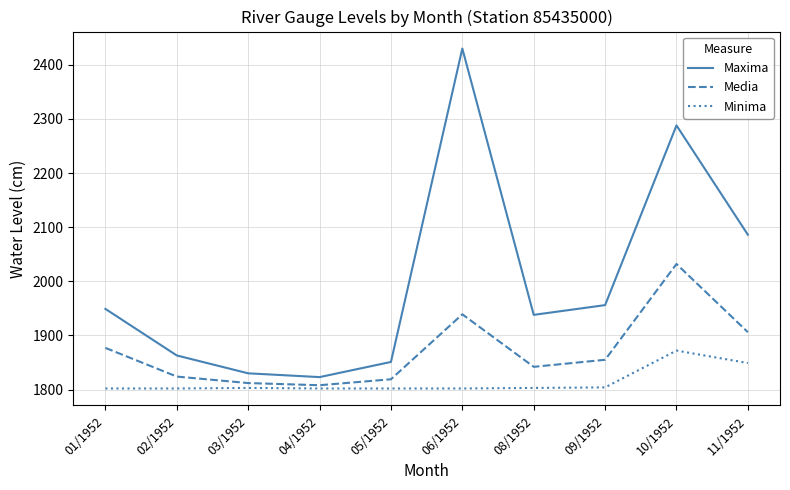

What is the lowest value of the Media series?

1808